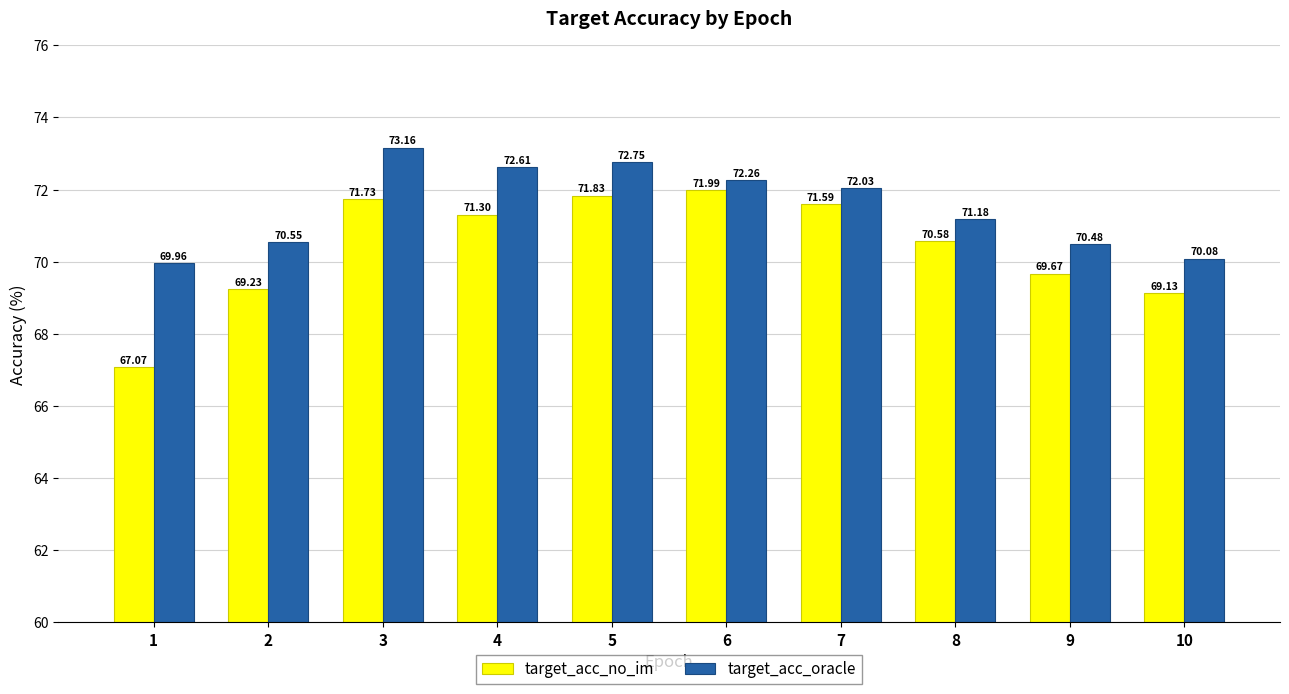

True or false: target_acc_no_im has a value of 69.7 at 9.

True